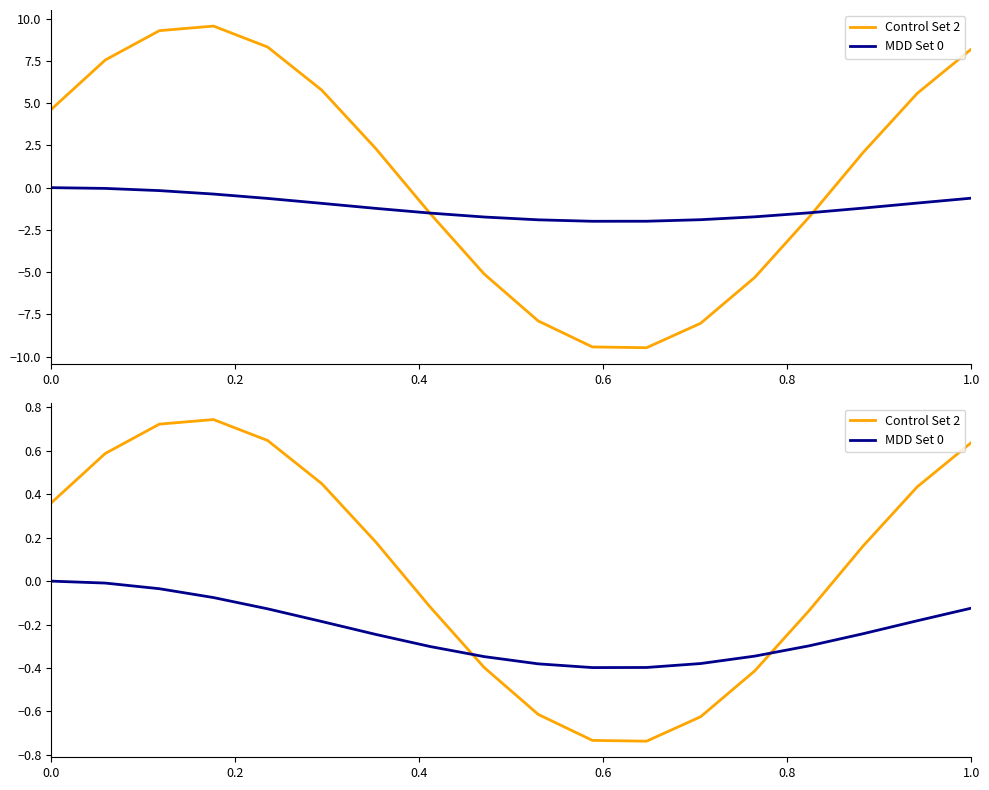

What is the difference between the maximum and minimum values in the Control Set 2 series?

1.5